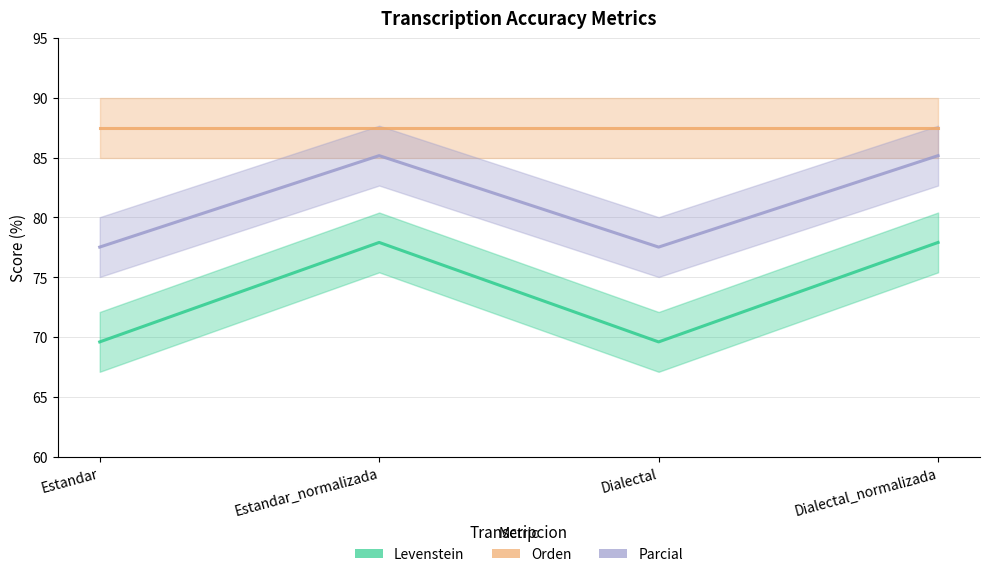

How many distinct data groups are displayed?

2